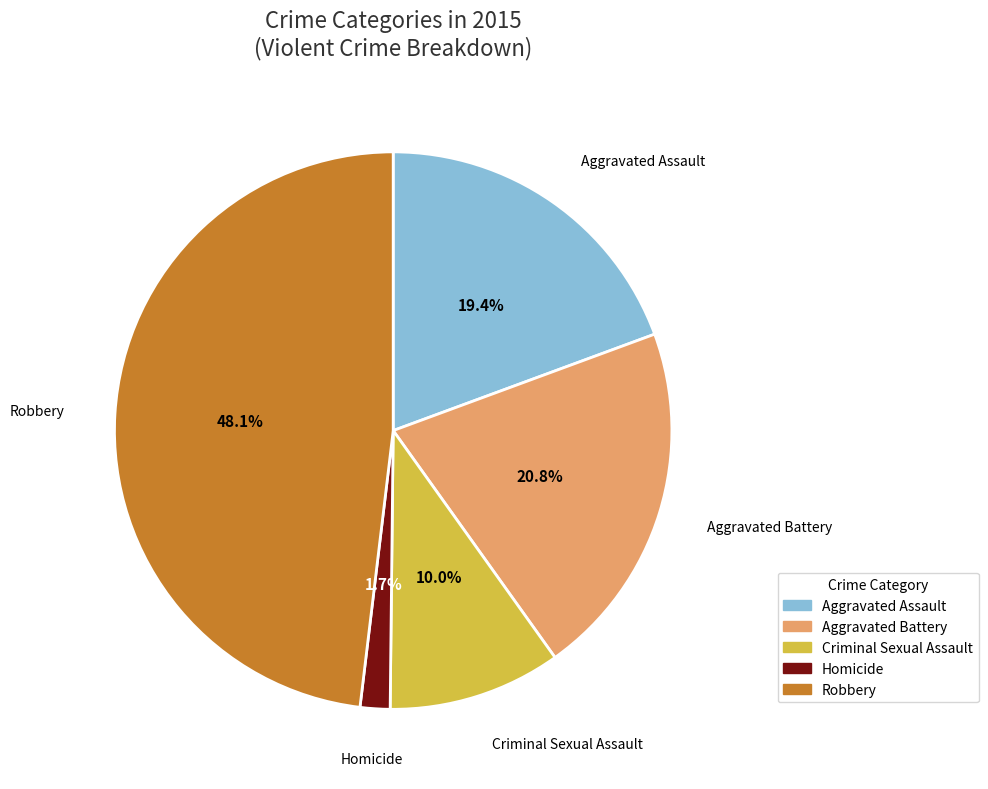

Is Criminal Sexual Assault the majority of the pie?

No